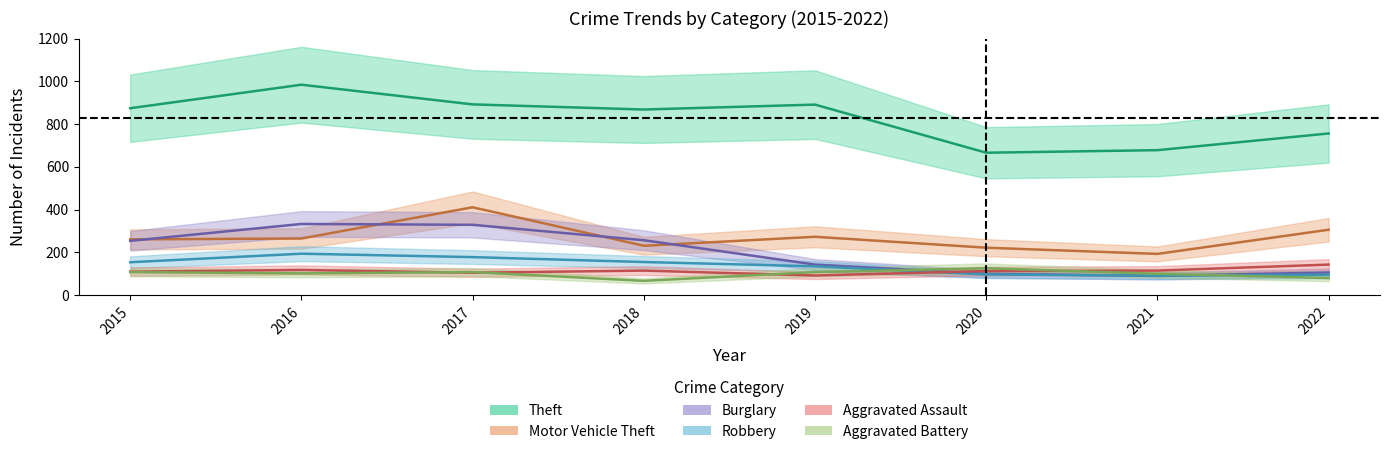

At which label is Aggravated Battery closest to 96?

2021